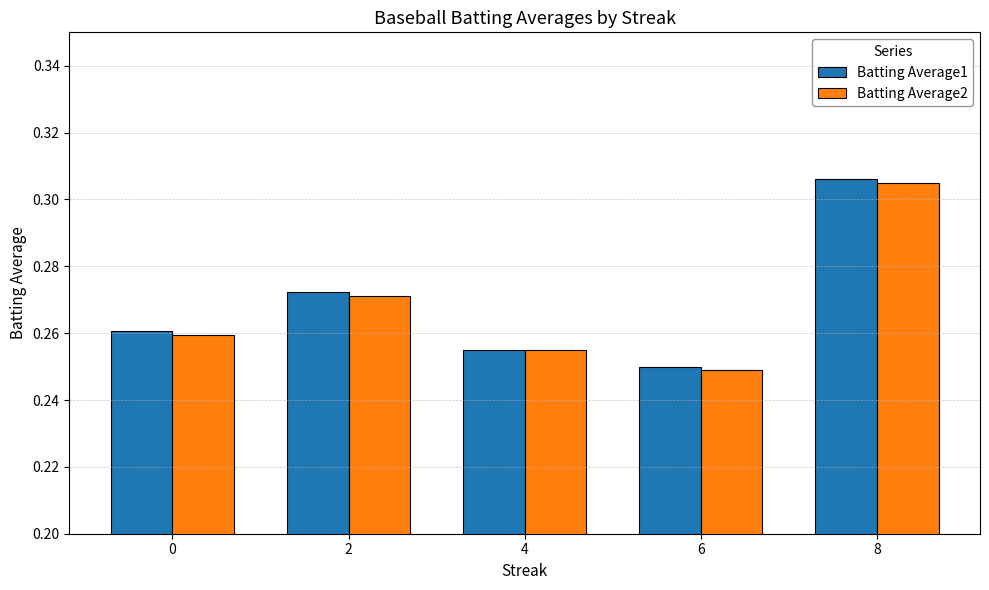

What are all the series names shown in the legend?

Batting Average1, Batting Average2